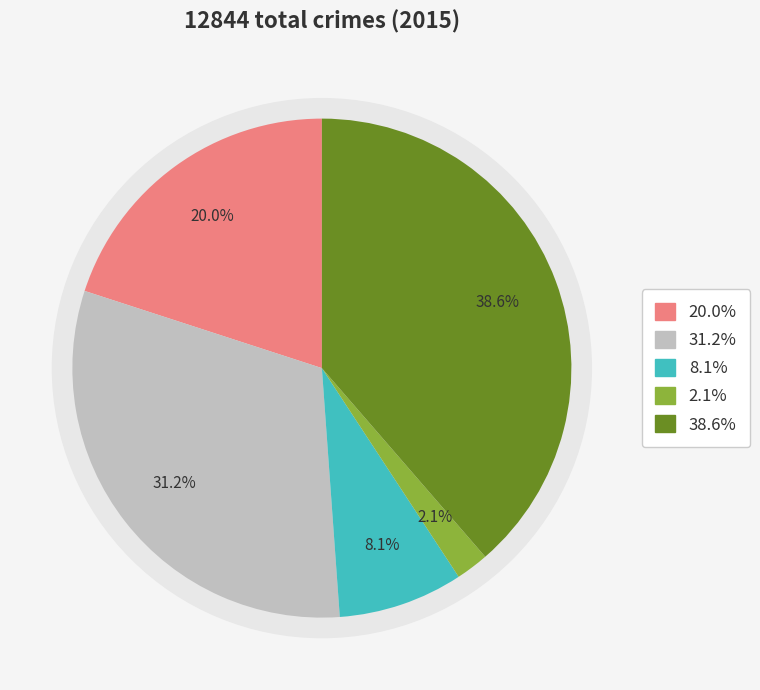

Combined, do Aggravated Assault and Homicide account for over 50%?

No